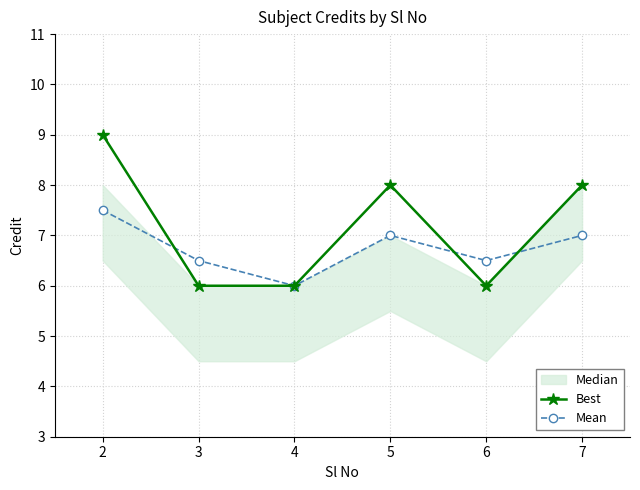

Does the chart have visible grid lines?

Yes